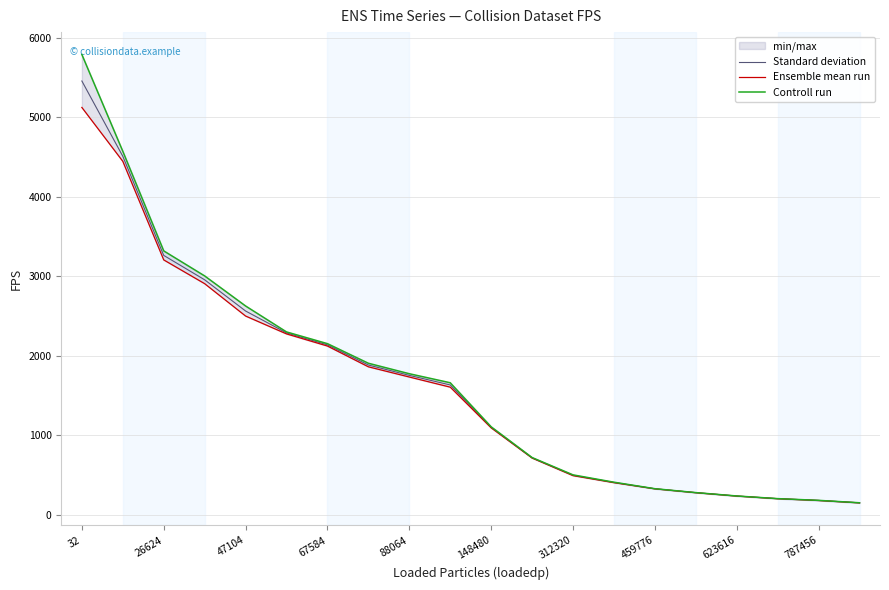

What is the minimum value shown in the chart?

148.4